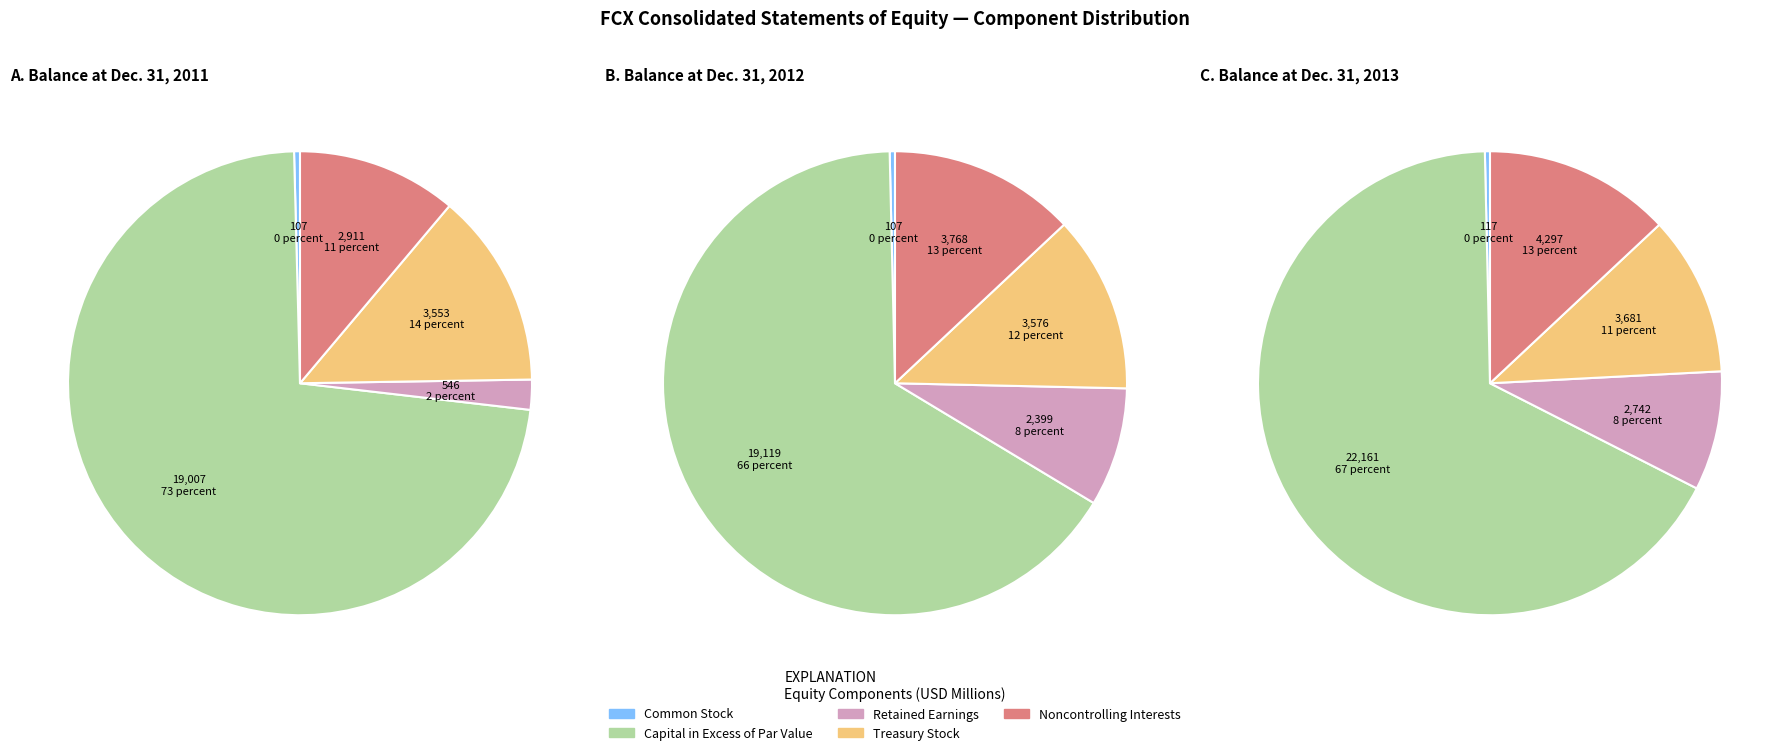

What is the largest slice in the pie chart?

Capital in Excess of Par Value